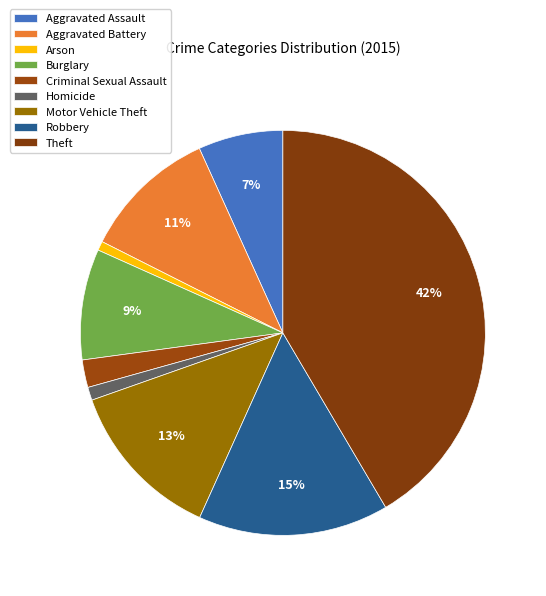

Is there a majority slice in this chart?

No